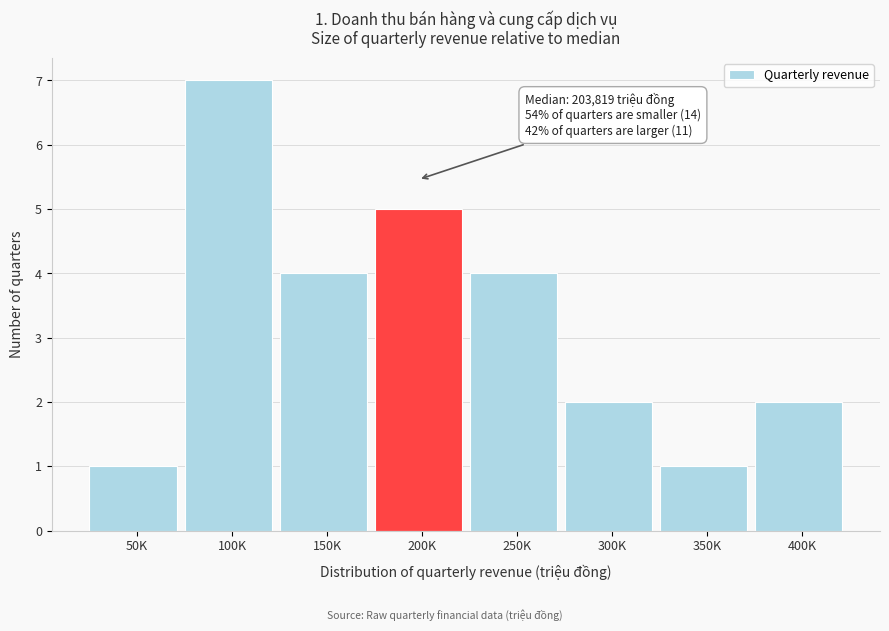

Reading left to right, list all the values displayed in this chart.

1	7	4	5	4	2	1	2